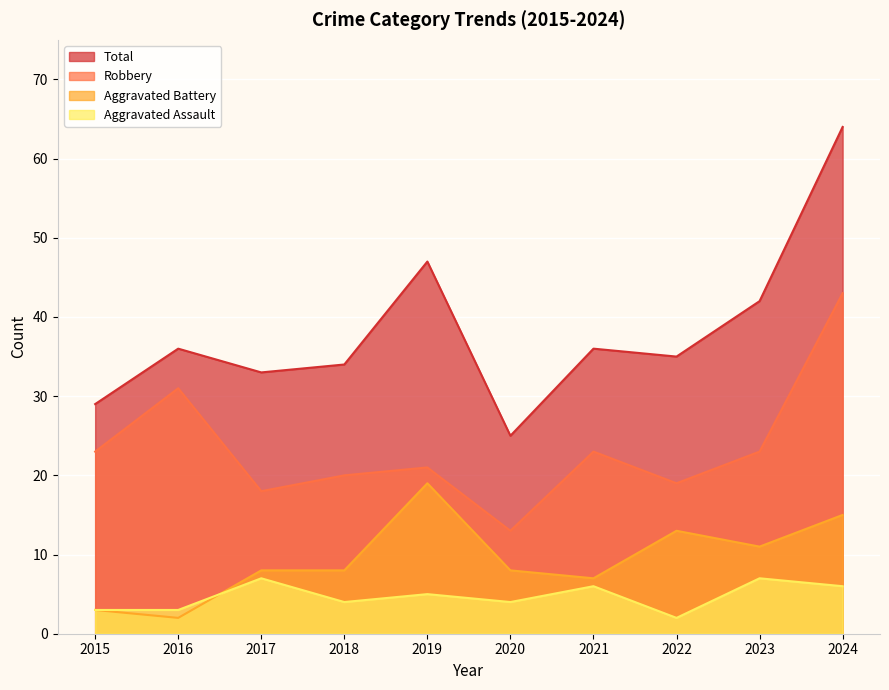

The Aggravated Battery series shows 8 at 2018. True or false?

True